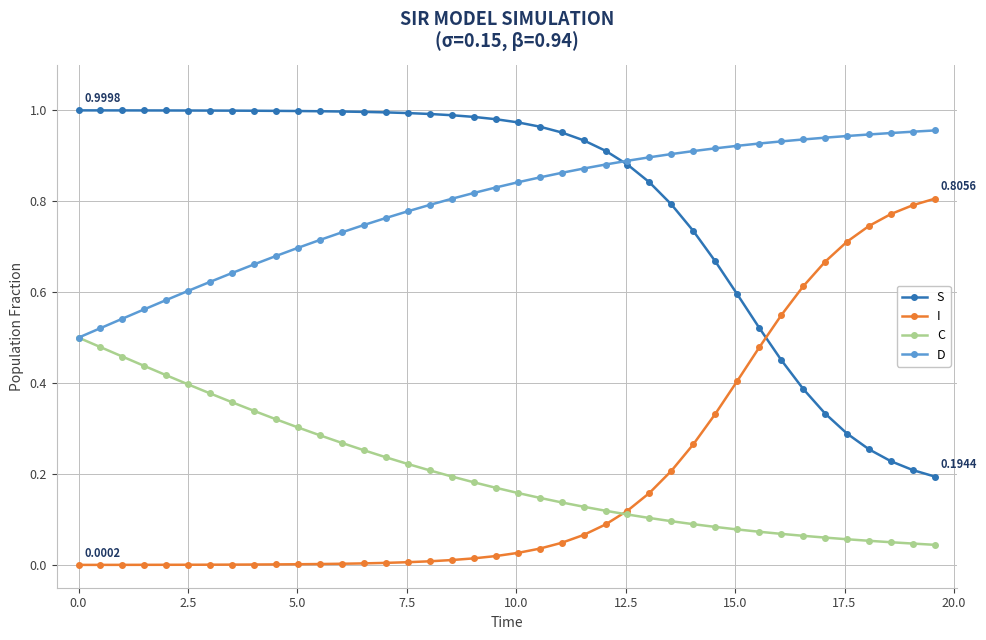

What are all the series names shown in the legend?

S, I, C, D